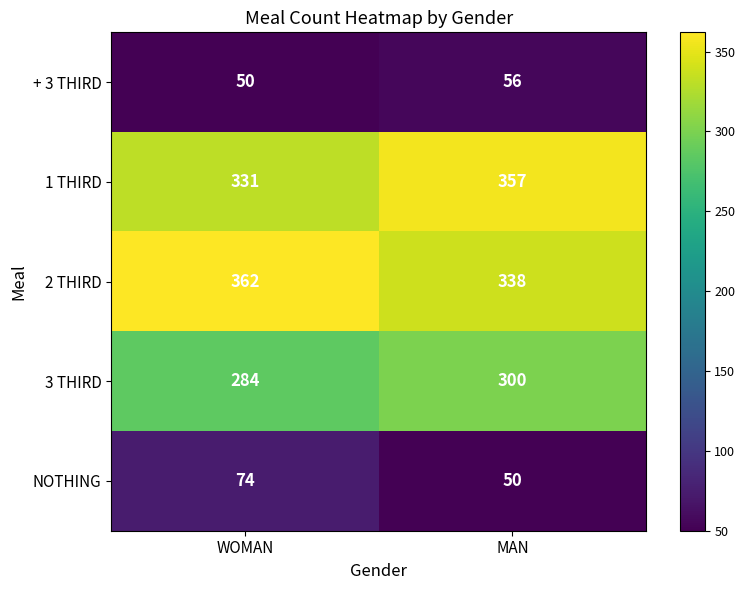

What is the total value across all series at MAN?

1101